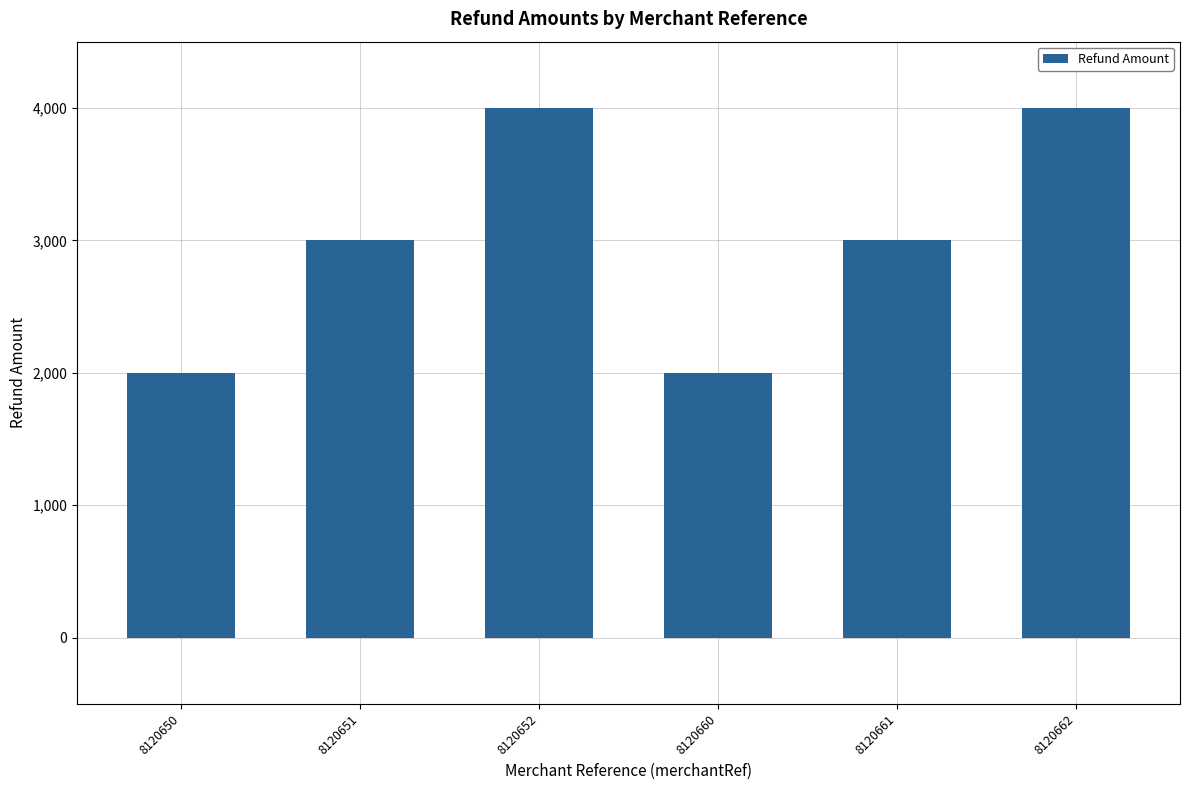

What is the value of the 3rd bar from the left?

4000